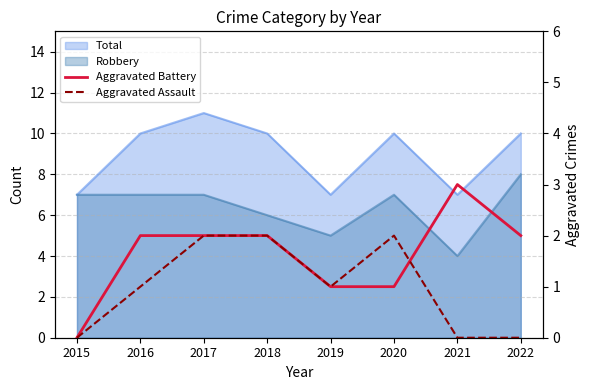

At which category is the sum across all series the highest?

2017